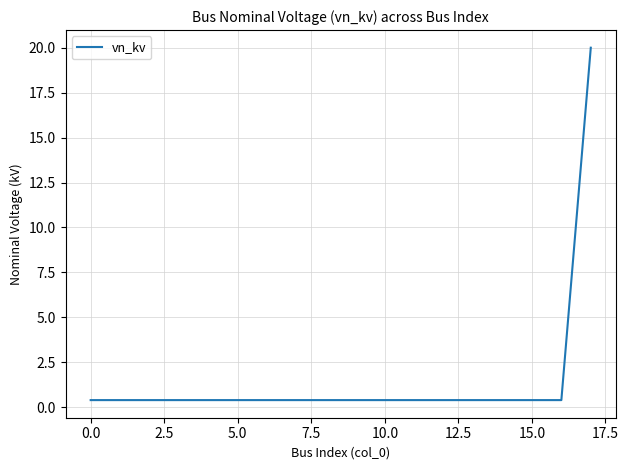

What is the difference between the maximum and minimum values?

19.6